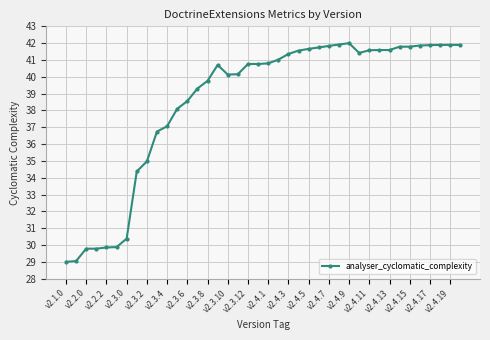

What is the difference between the maximum and minimum values?

13.0